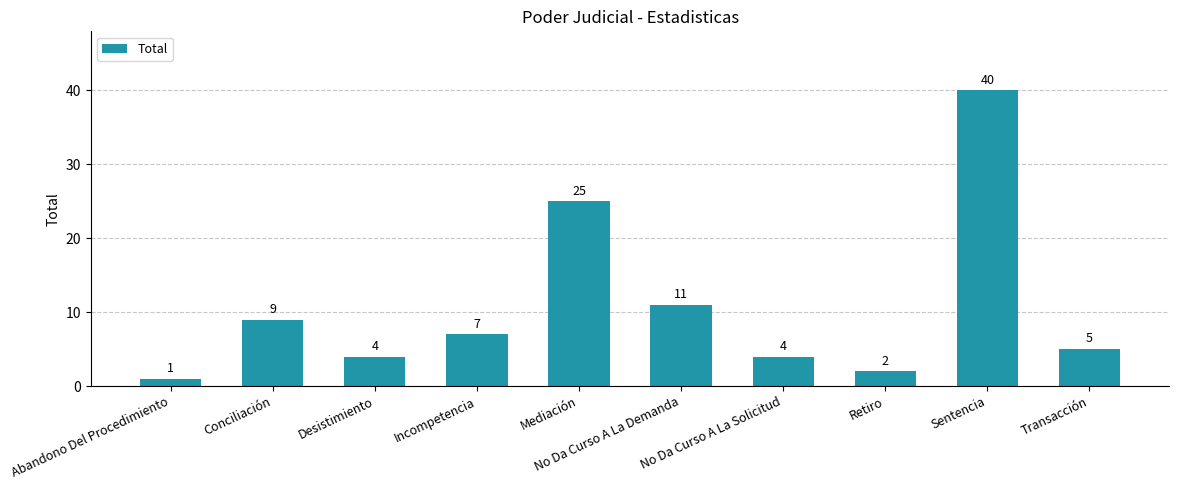

What is the label of the 5th bar from the left?

Mediación